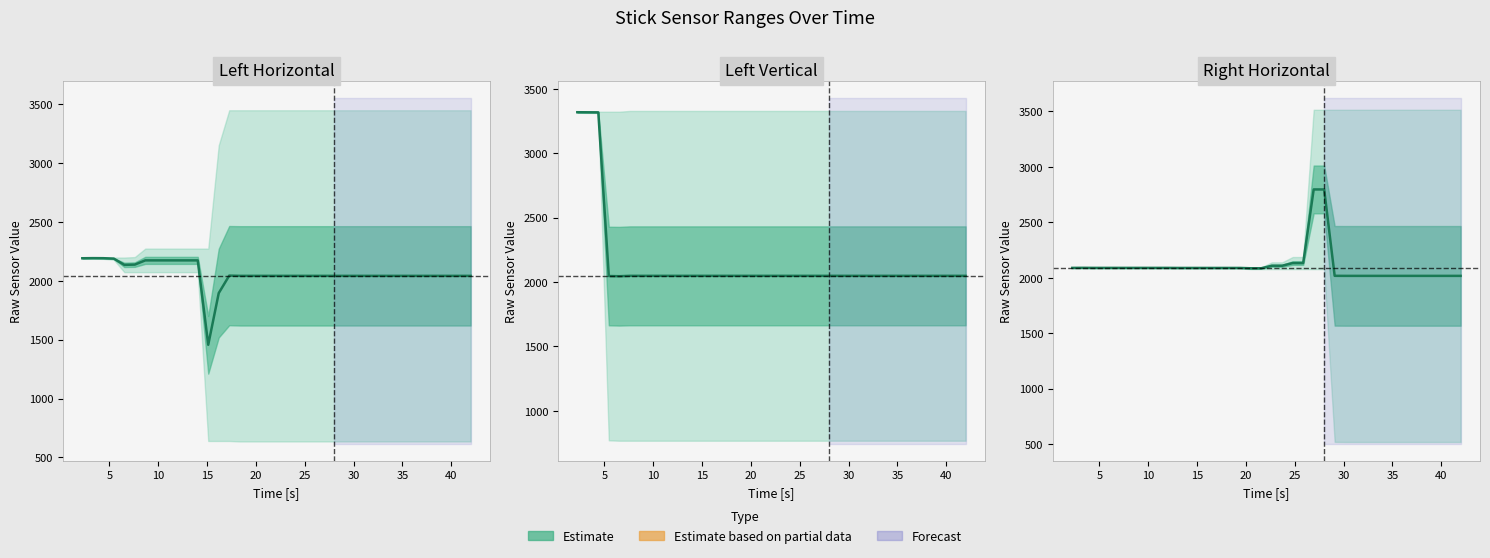

Read the value at 10.

2089.0